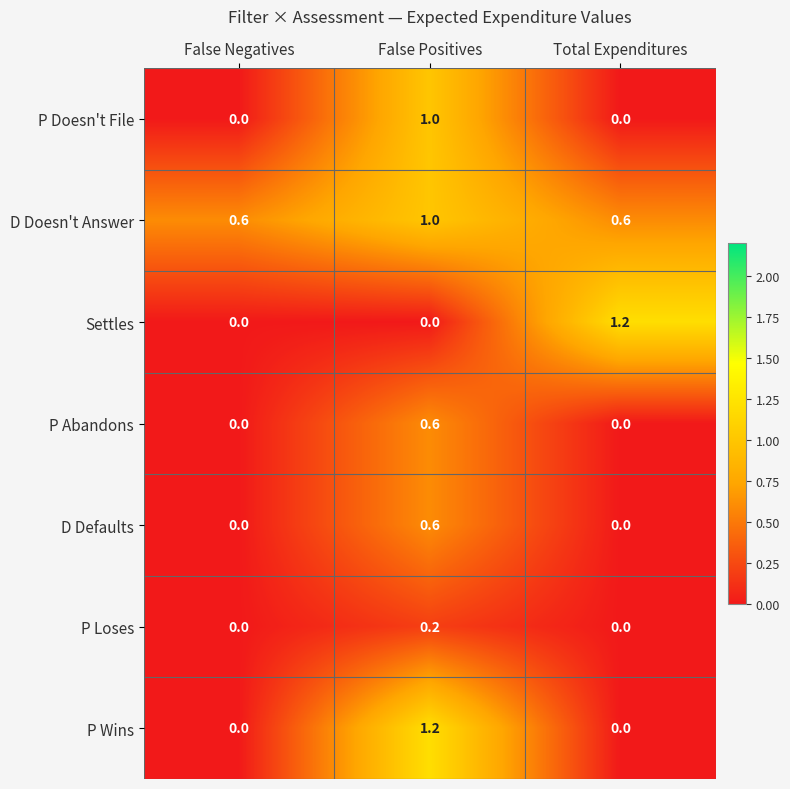

What is the spread (max minus min) of values at Total Expenditures?

1.2